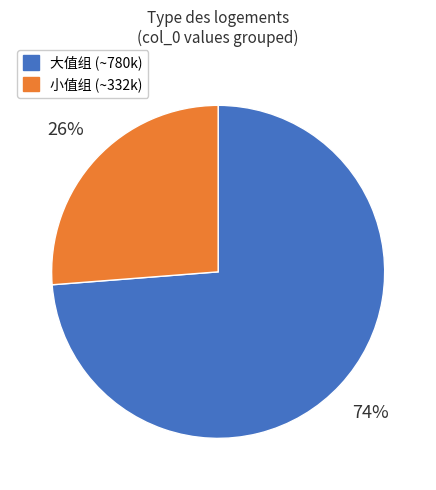

To the nearest percent, what is the average slice percentage?

50%